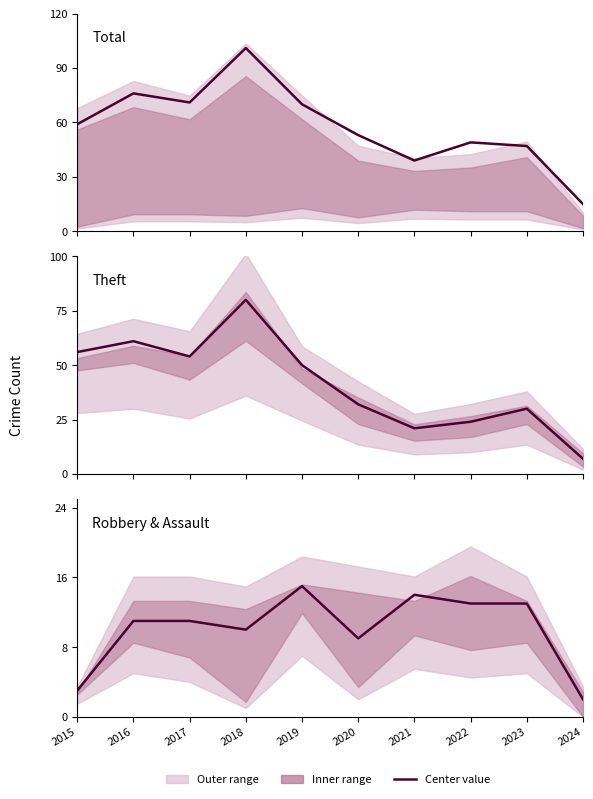

At how many categories does at least one series exceed 15?

9